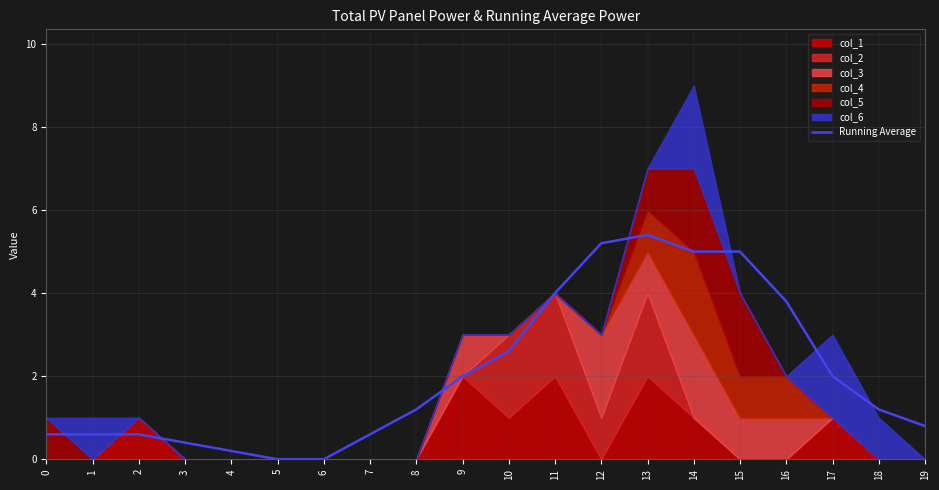

Reading left to right, what are all the values shown in this chart?

0.6	0.6	0.6	0.4	0.2	0.0	0.0	0.6	1.2	2.0	2.6	4.0	5.2	5.4	5.0	5.0	3.8	2.0	1.2	0.8